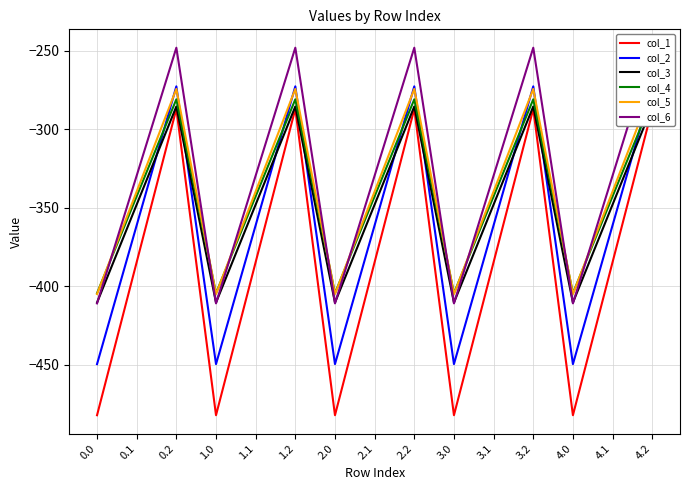

In col_3, how many points are lower than both neighbors (excluding endpoints)?

4